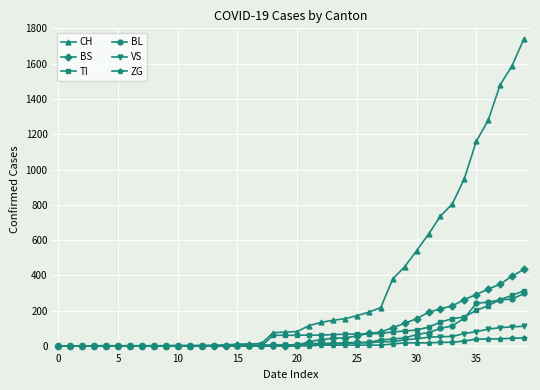

Which series has the largest total across all categories?

CH